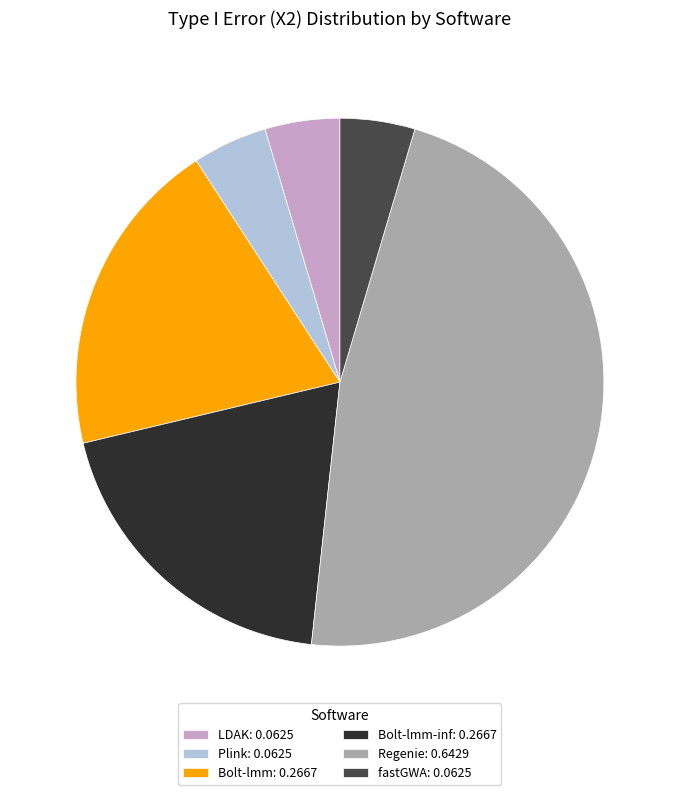

Does Bolt-lmm-inf: 0.2667 represent more than half of the total?

No